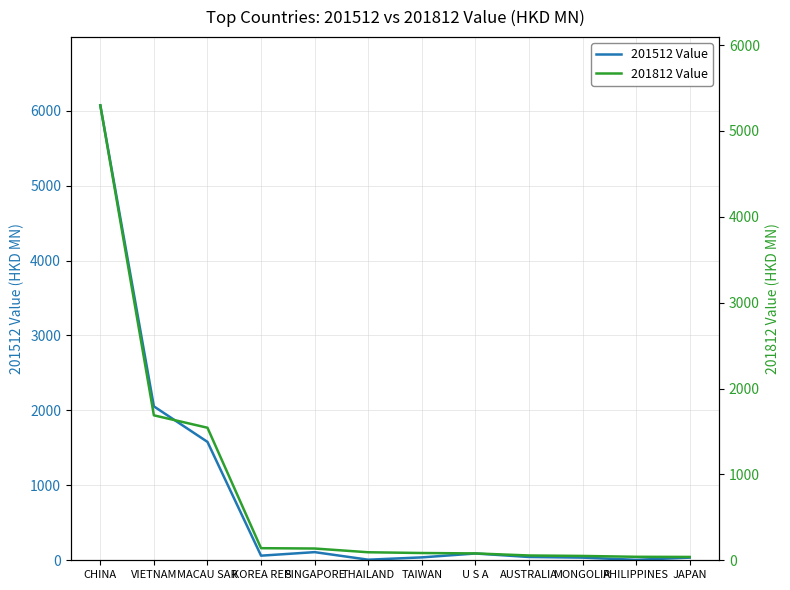

Which series has the largest range (max minus min)?

201512 Value